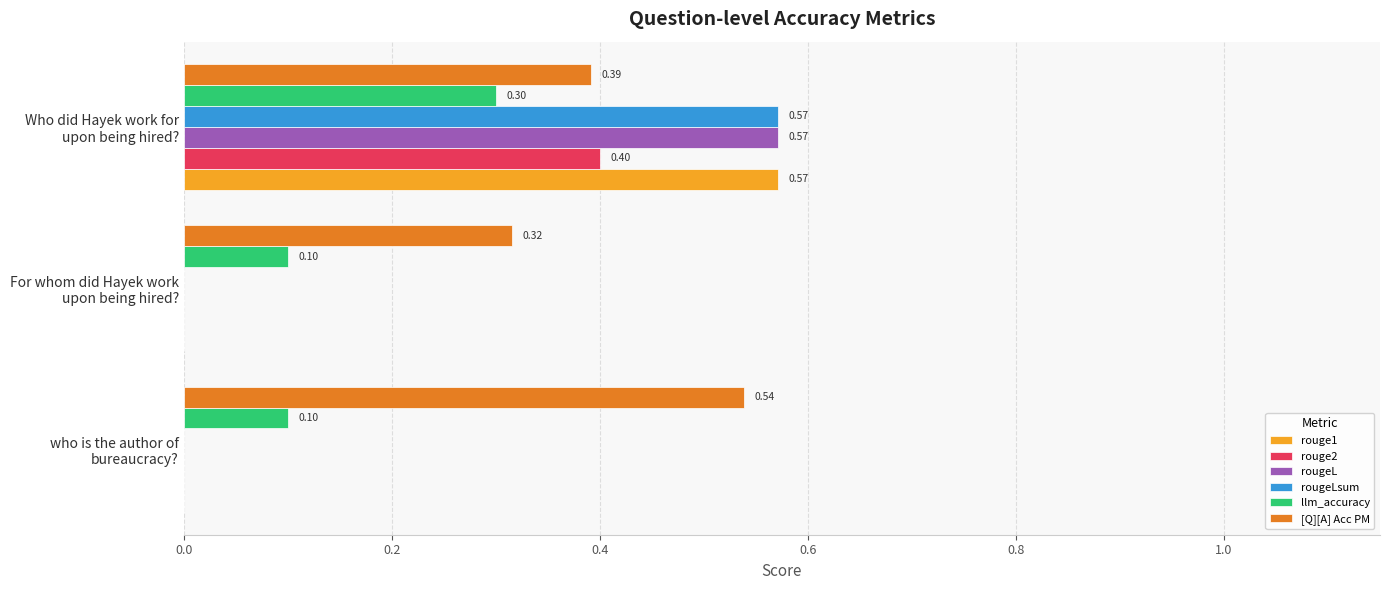

What is the sum of all [Q][A] Acc PM values?

1.2